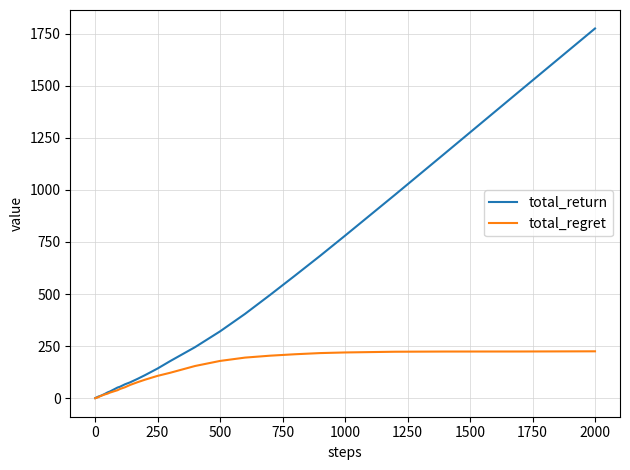

List the series in order of their peak value, lowest first.

total_regret, total_return